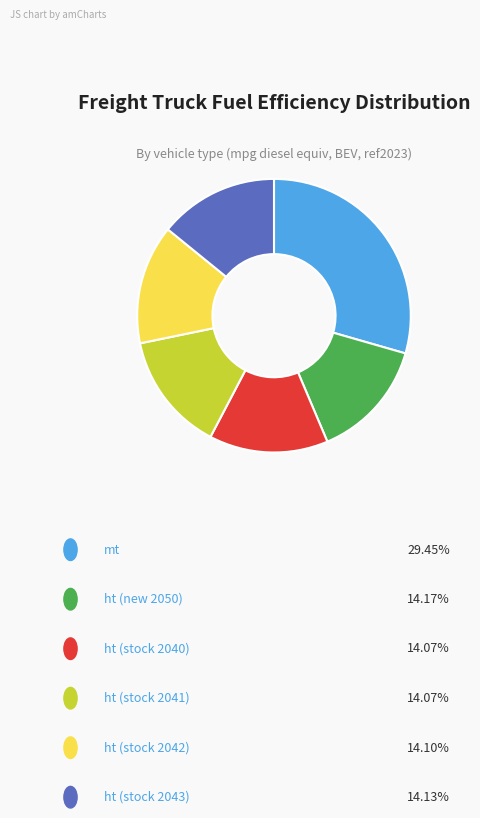

How many slices are in this pie chart?

6